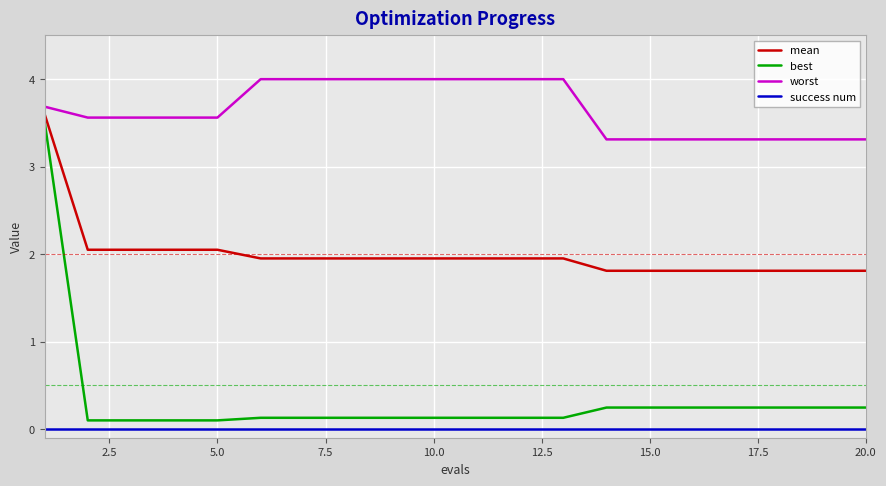

What is the difference between the maximum and minimum values in the best series?

3.4